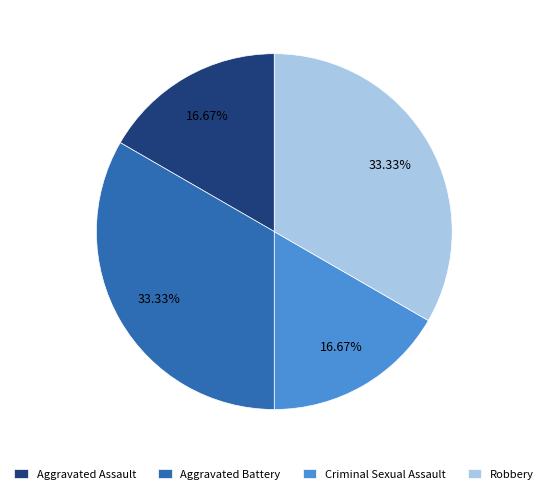

Is there any slice that represents more than half of the pie?

No